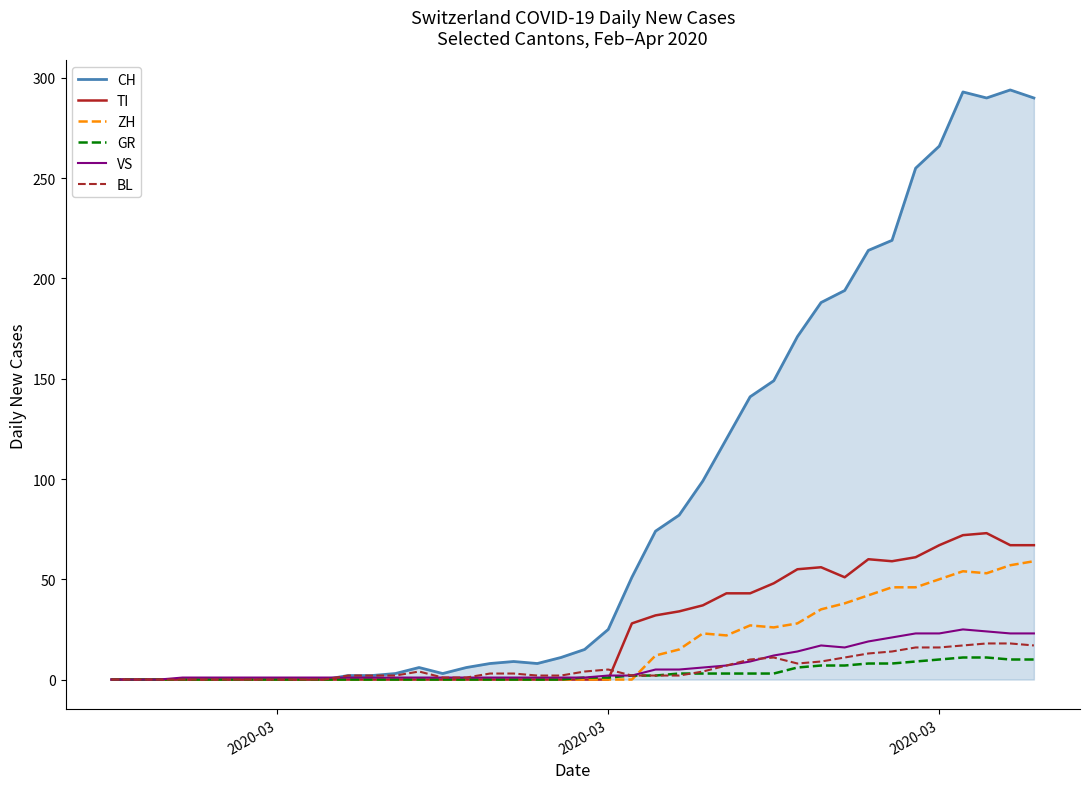

Which series has the widest spread of values?

CH